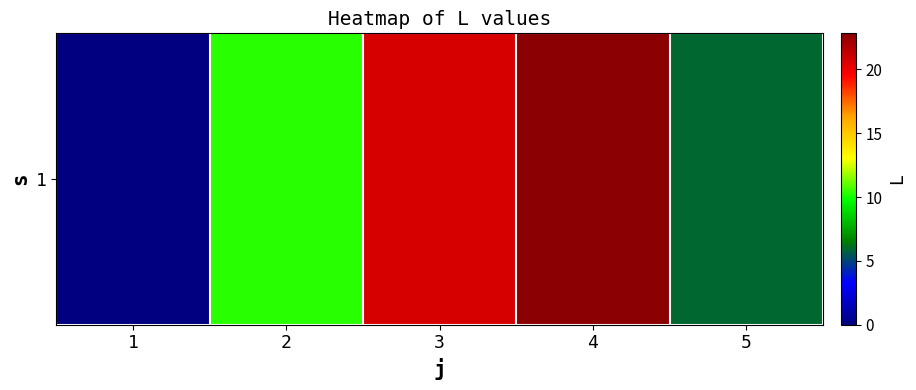

Between 3 and 1, which is larger?

3